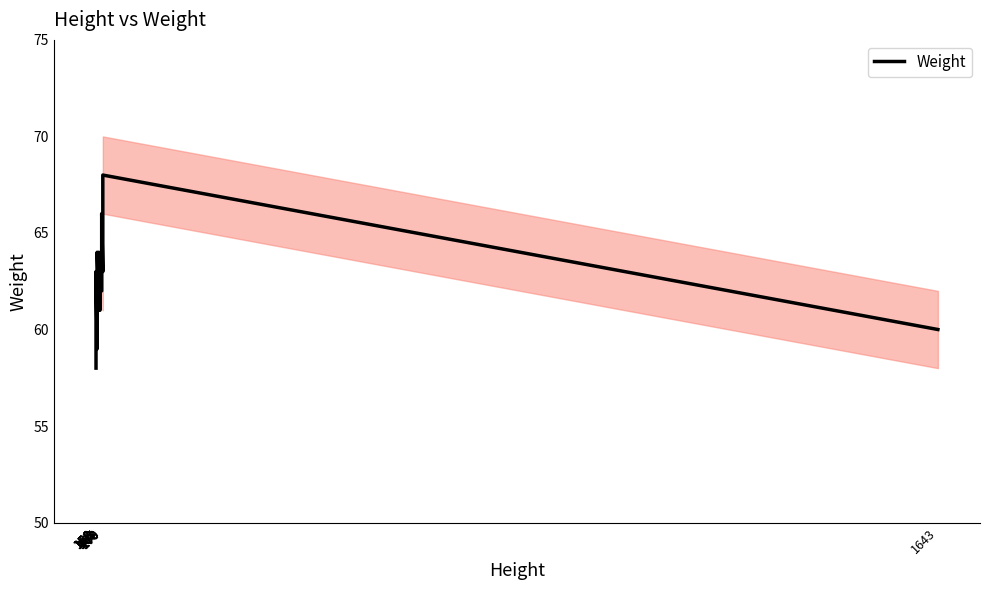

Which category has the lowest value across all series?

158